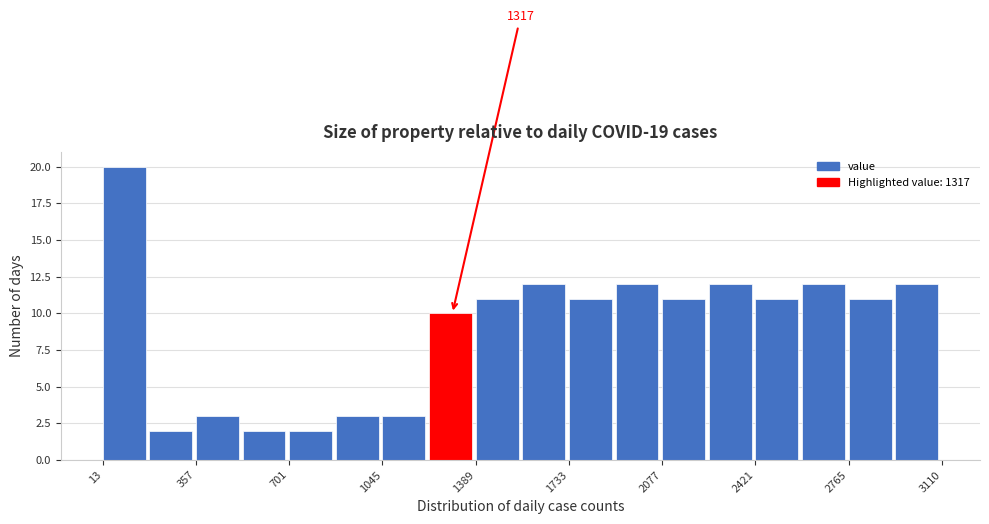

Around what value on the x-axis is the tallest bar? Give the approximate position of its centre, as read against the axis.

100